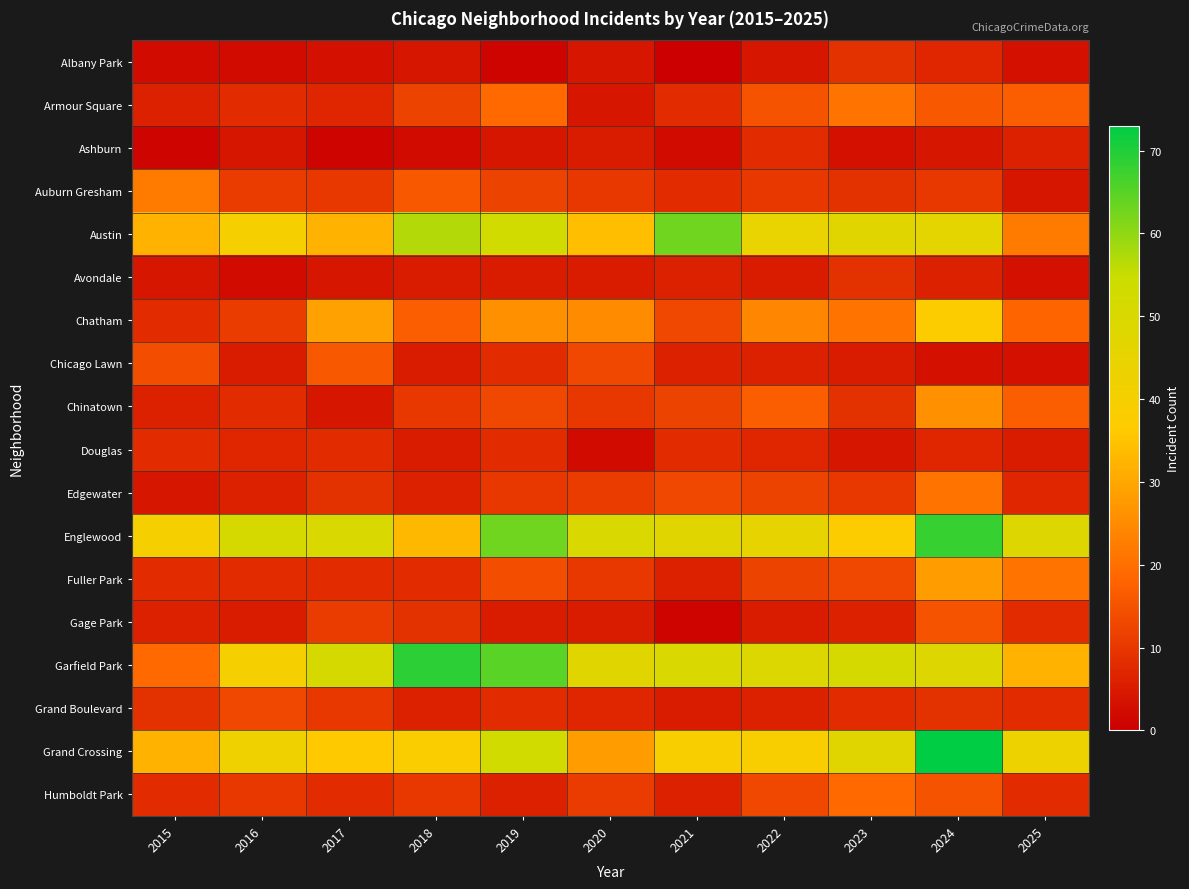

Reading left to right, extract all data points from this chart.

Albany Park: 2015=2	2016=2	2017=3	2018=4	2019=1	2020=4	2021=0	2022=4	2023=9	2024=7	2025=3
Armour Square: 2015=6	2016=8	2017=7	2018=12	2019=19	2020=4	2021=8	2022=15	2023=21	2024=16	2025=17
Ashburn: 2015=1	2016=4	2017=1	2018=2	2019=4	2020=5	2021=2	2022=8	2023=3	2024=4	2025=6
Auburn Gresham: 2015=22	2016=11	2017=10	2018=16	2019=12	2020=10	2021=8	2022=10	2023=9	2024=10	2025=4
Austin: 2015=32	2016=40	2017=32	2018=57	2019=53	2020=34	2021=63	2022=44	2023=47	2024=46	2025=22
Avondale: 2015=4	2016=2	2017=4	2018=5	2019=5	2020=5	2021=6	2022=5	2023=9	2024=6	2025=3
Chatham: 2015=8	2016=11	2017=29	2018=17	2019=26	2020=25	2021=13	2022=24	2023=21	2024=37	2025=18
Chicago Lawn: 2015=14	2016=5	2017=16	2018=5	2019=8	2020=13	2021=6	2022=6	2023=5	2024=3	2025=3
Chinatown: 2015=6	2016=8	2017=4	2018=10	2019=13	2020=10	2021=12	2022=17	2023=9	2024=26	2025=17
Douglas: 2015=8	2016=7	2017=8	2018=5	2019=8	2020=2	2021=8	2022=7	2023=4	2024=7	2025=5
Edgewater: 2015=4	2016=6	2017=9	2018=6	2019=10	2020=11	2021=13	2022=12	2023=10	2024=21	2025=7
Englewood: 2015=40	2016=51	2017=50	2018=33	2019=63	2020=50	2021=47	2022=45	2023=37	2024=68	2025=48
Fuller Park: 2015=8	2016=8	2017=8	2018=8	2019=14	2020=10	2021=6	2022=12	2023=13	2024=28	2025=21
Gage Park: 2015=6	2016=5	2017=11	2018=9	2019=5	2020=5	2021=1	2022=5	2023=6	2024=15	2025=8
Garfield Park: 2015=19	2016=40	2017=51	2018=69	2019=65	2020=47	2021=50	2022=49	2023=51	2024=48	2025=32
Grand Boulevard: 2015=9	2016=13	2017=10	2018=6	2019=8	2020=7	2021=5	2022=6	2023=8	2024=9	2025=8
Grand Crossing: 2015=32	2016=42	2017=36	2018=38	2019=53	2020=28	2021=39	2022=39	2023=47	2024=73	2025=43
Humboldt Park: 2015=8	2016=10	2017=8	2018=10	2019=6	2020=11	2021=6	2022=13	2023=19	2024=15	2025=8